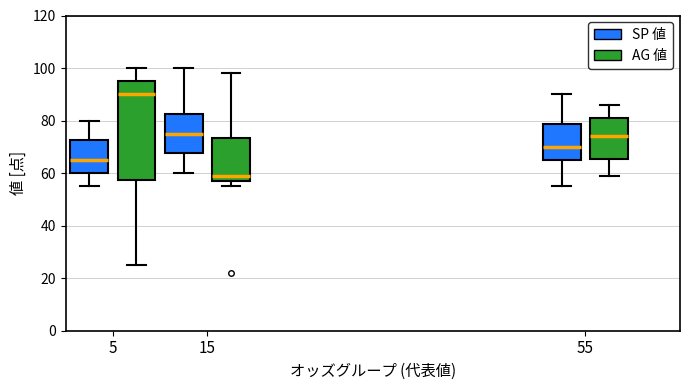

Which box has the lowest median line?

15 (AG 値)